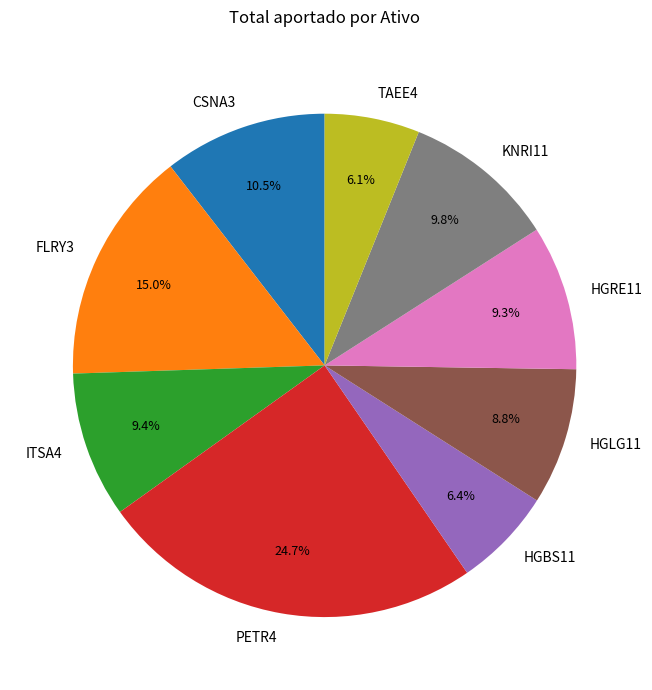

Does any single category account for the majority?

No